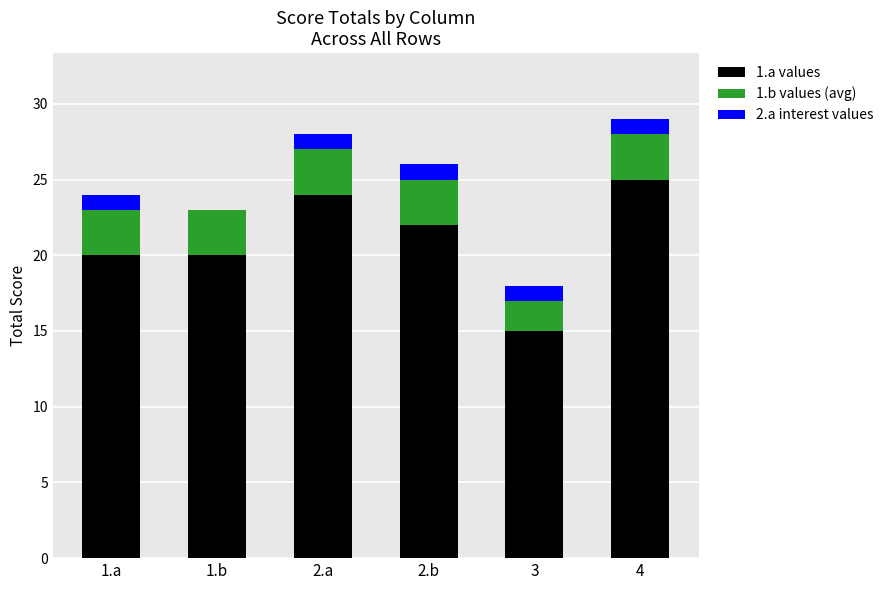

Is it true that 1.a values equals 9 at 1.b?

False